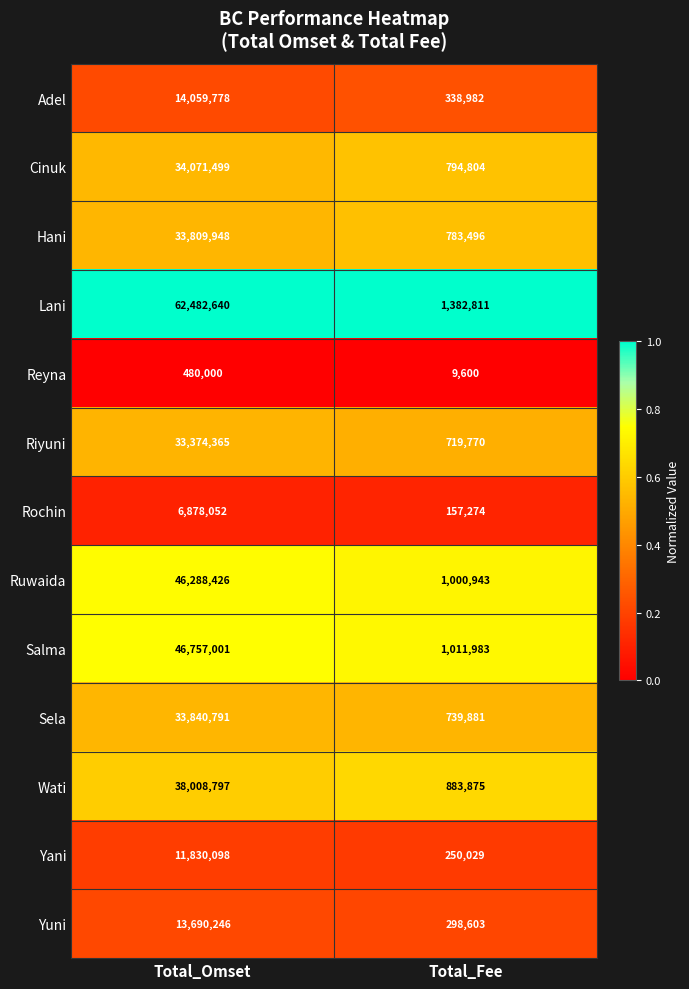

Between Total_Omset and Total_Fee, which series saw the biggest shift?

Lani